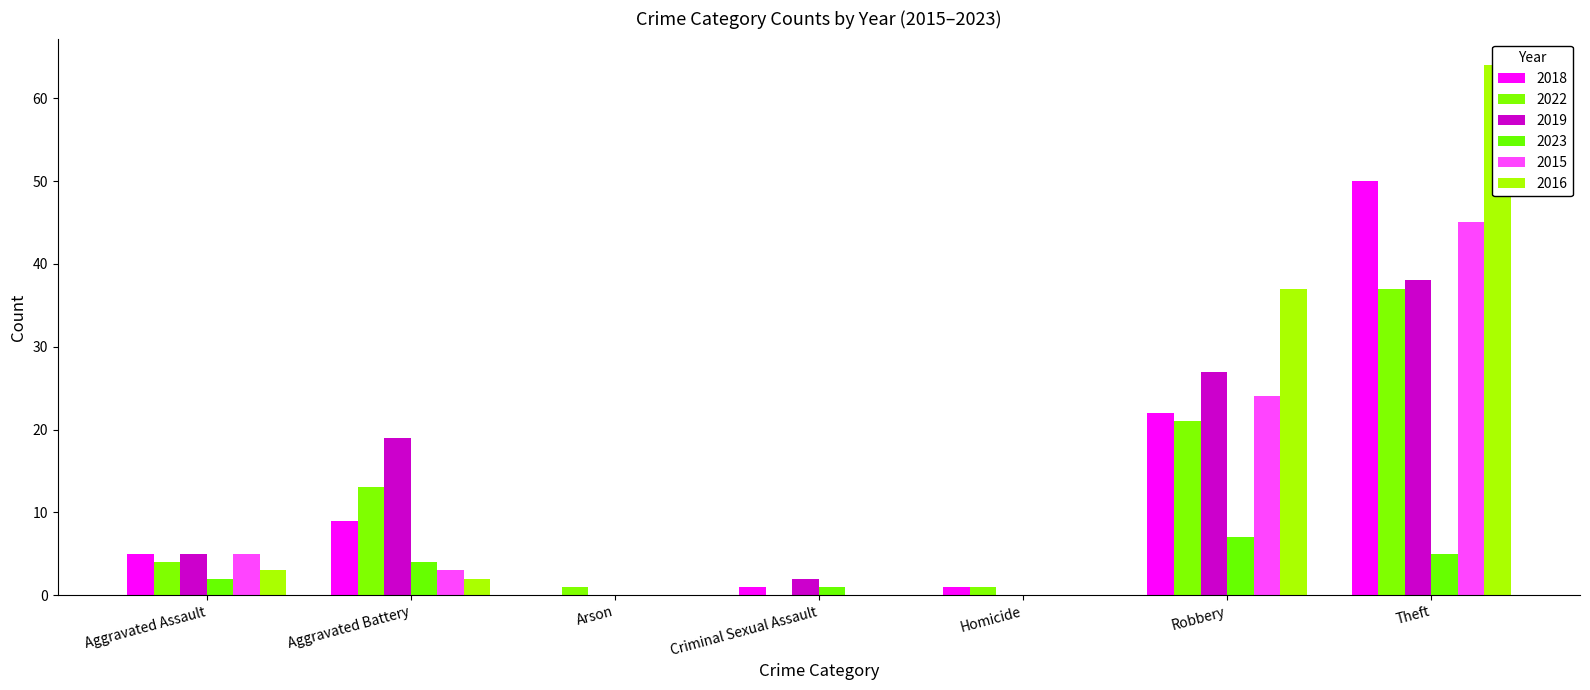

The value of 2018 at Theft is 89. True or false?

False